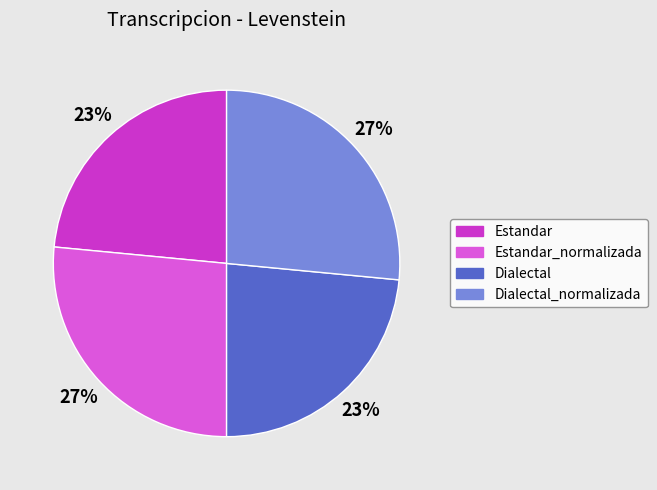

Is there any slice that represents more than half of the pie?

No